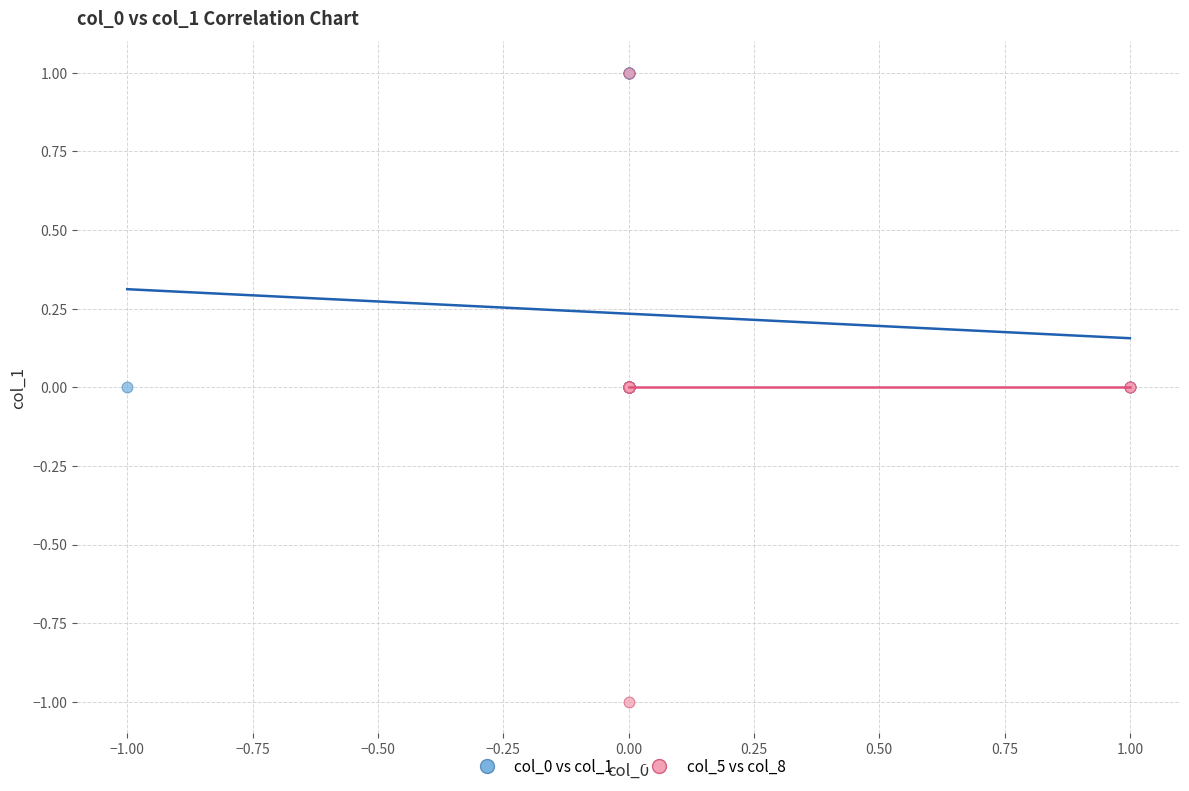

Which series contains the lowest Y value?

col_5 vs col_8